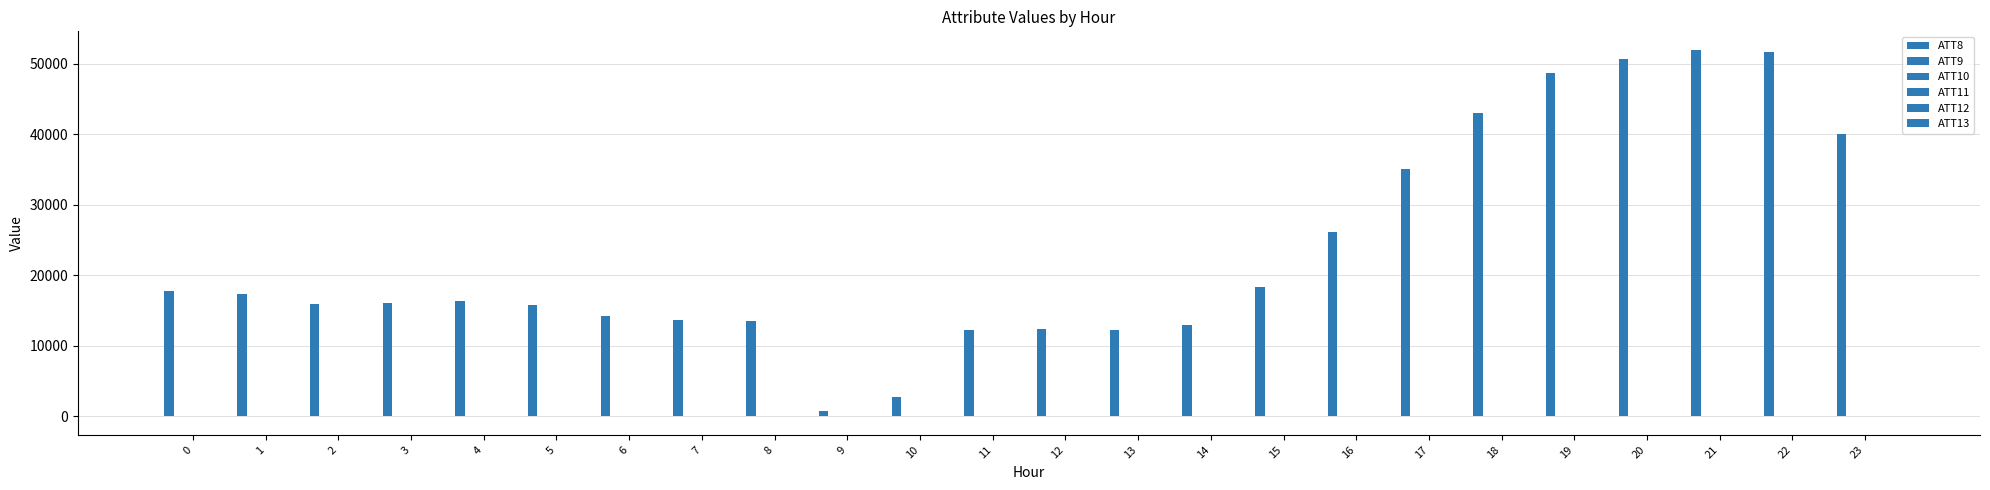

The ATT10 series shows -10.0 at 10. True or false?

True